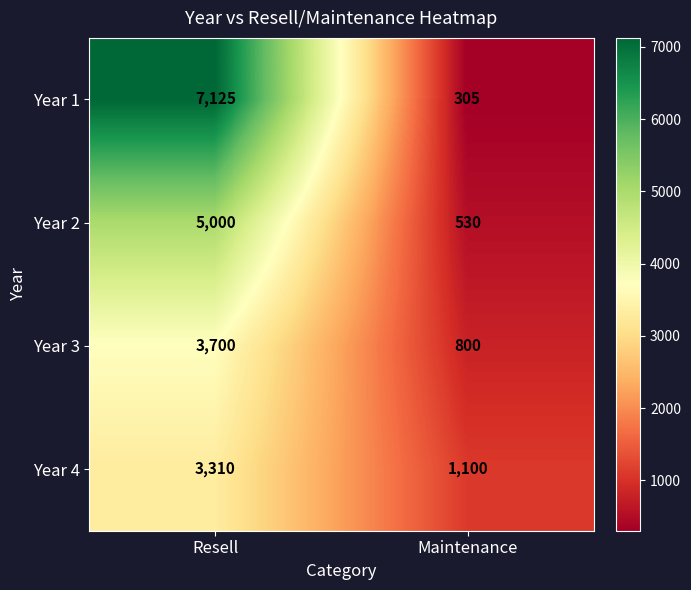

What is the total value across all series at Maintenance?

2735